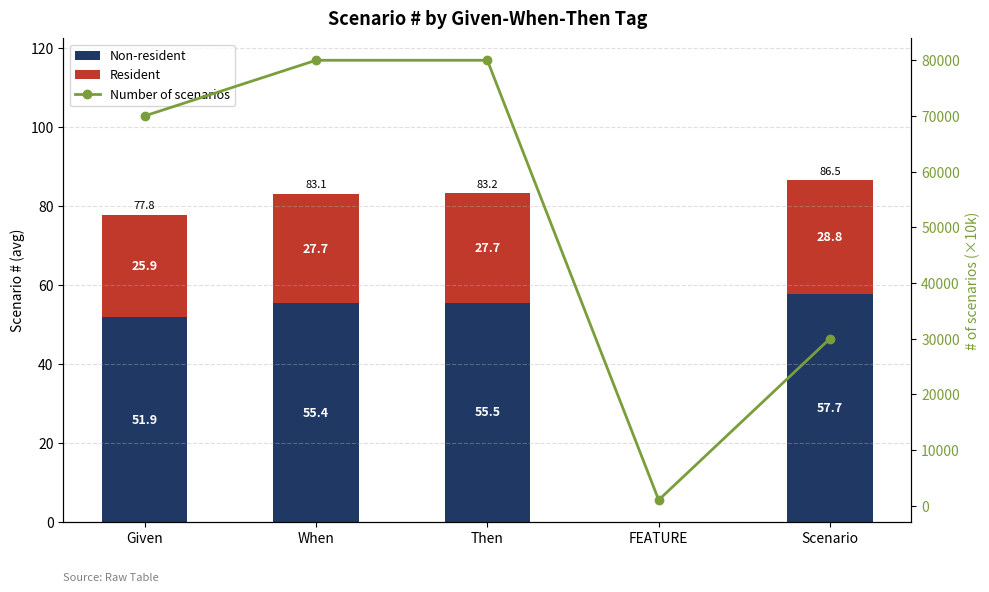

Reading left to right, what are all the values shown in this chart?

Non-resident: 51.9	55.4	55.5	0.0	57.7
Resident: 25.9	27.7	27.7	0.0	28.8
Number of scenarios: 70000.0	80000.0	80000.0	1000.0	30000.0